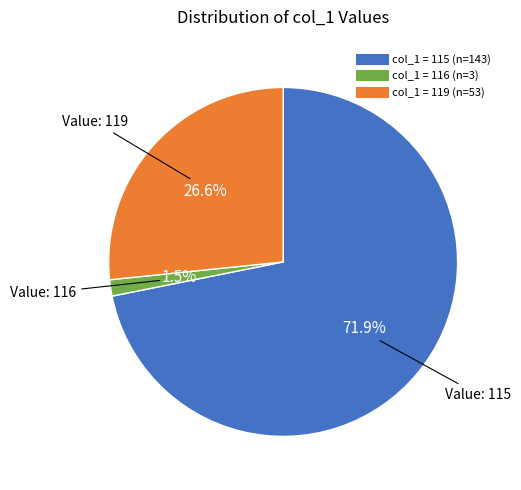

Does any single category account for the majority?

Yes